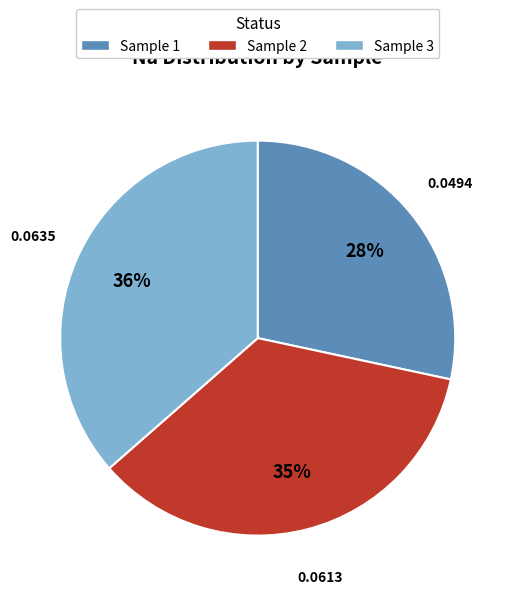

Is there any slice that represents more than half of the pie?

No